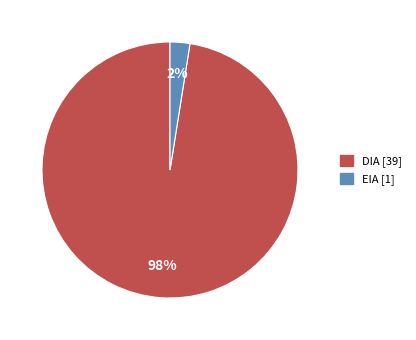

Between EIA and DIA, which is larger?

DIA